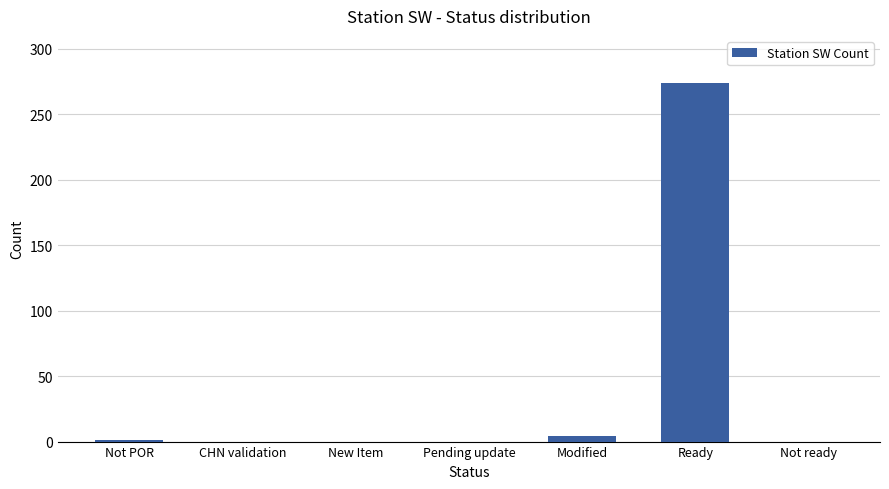

What is the change in value from Modified to Ready?

+270